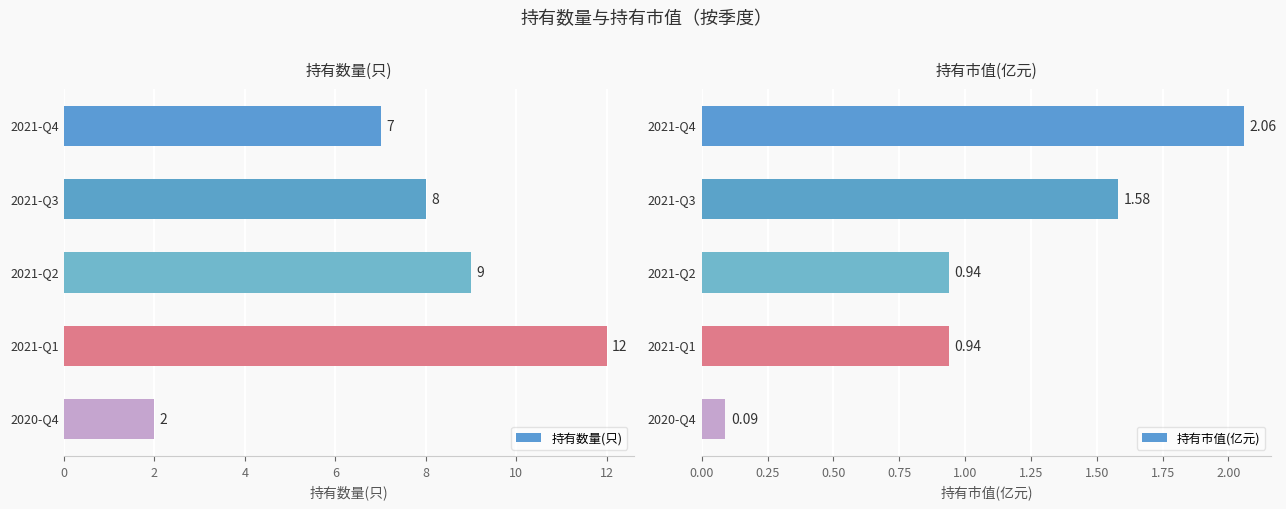

Reading left to right, transcribe all the data shown in this chart.

持有数量(只): 7.0	8.0	9.0	12.0	2.0
持有市值(亿元): 2.1	1.6	0.9	0.9	0.1